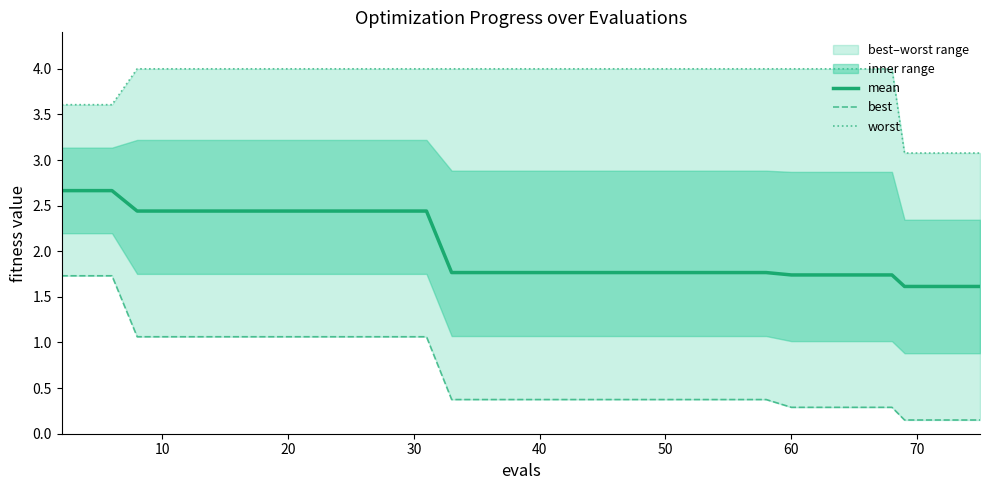

True or false: mean and worst intersect in this chart.

False